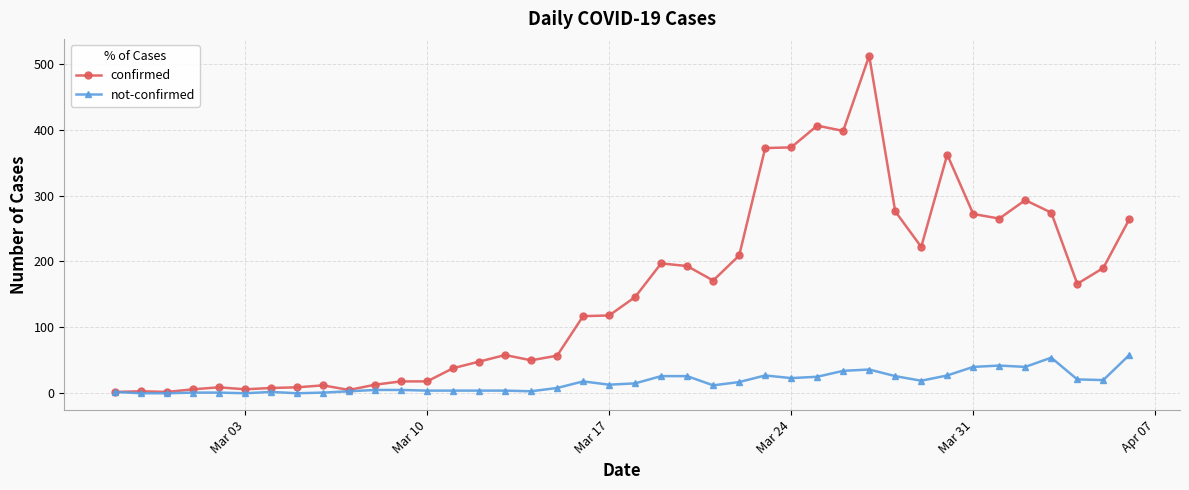

True or false: confirmed has more than 2 points higher than both neighbors.

True